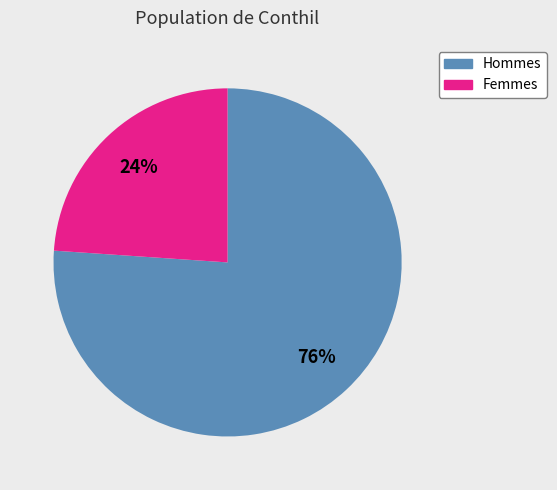

To the nearest percent, what is the difference between the largest and smallest slice percentages?

52%